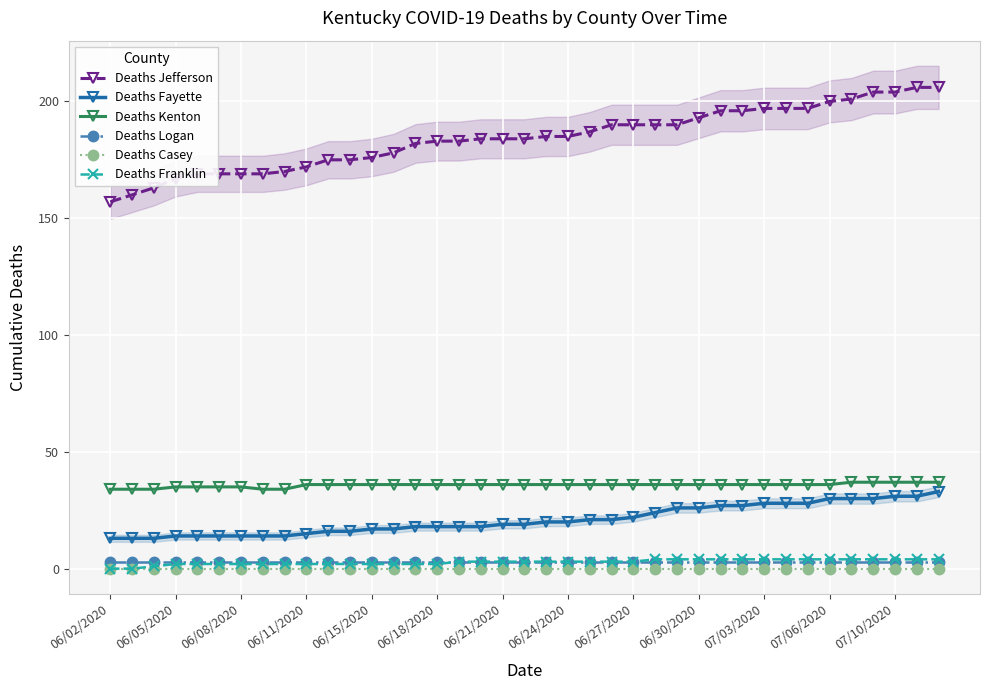

Is it true that Deaths Fayette equals 7 at 07/10/2020?

False